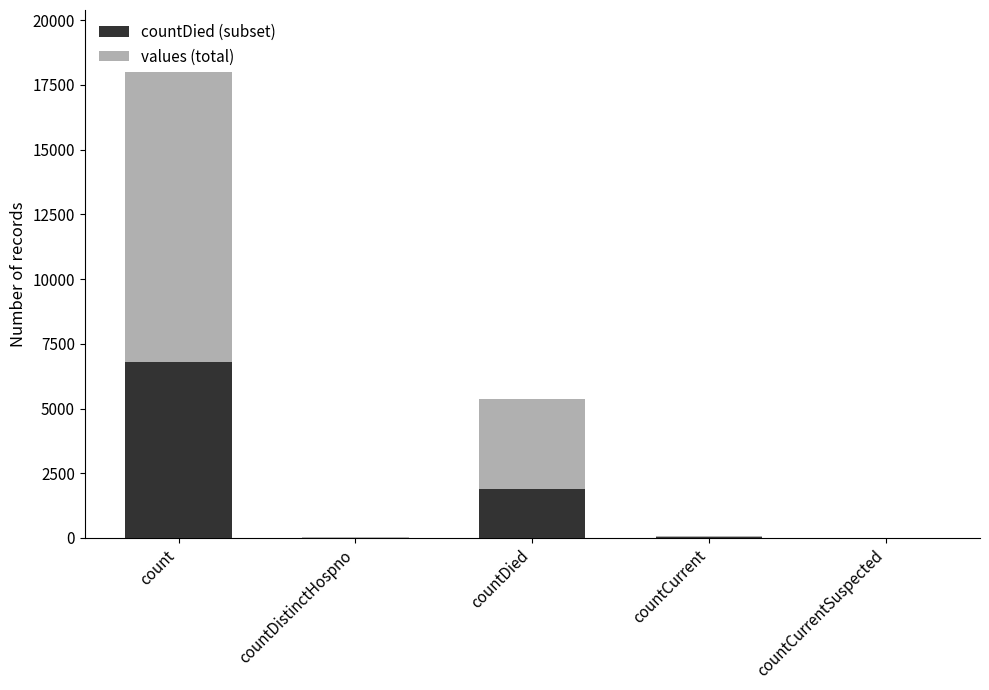

At which label does values (total) reach its peak?

count